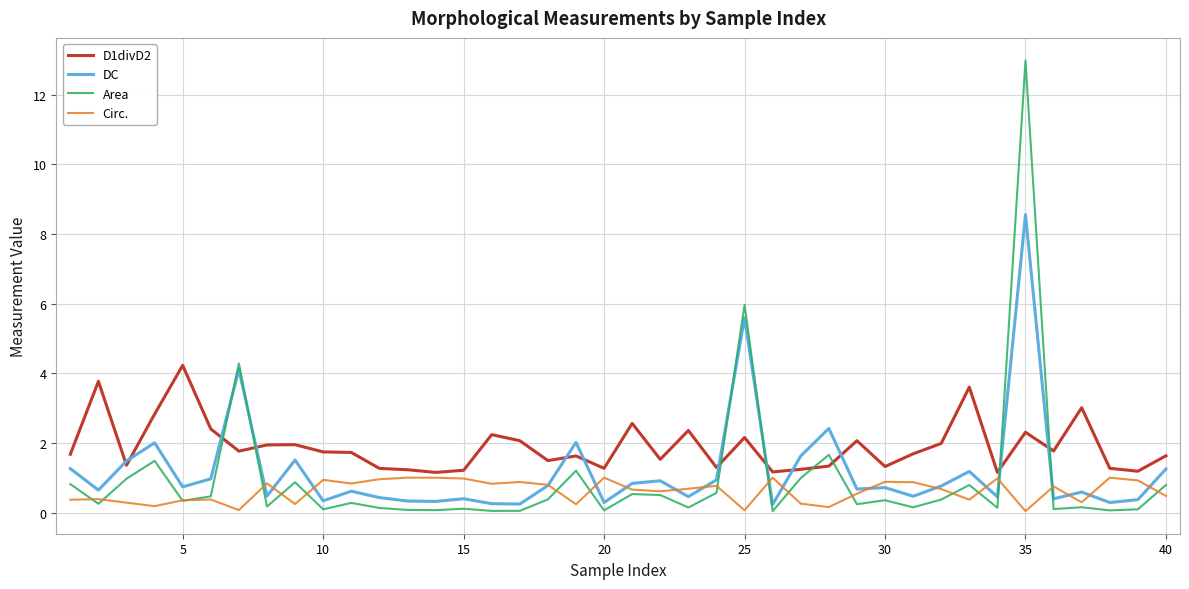

What is the lowest value of the D1divD2 series?

1.2